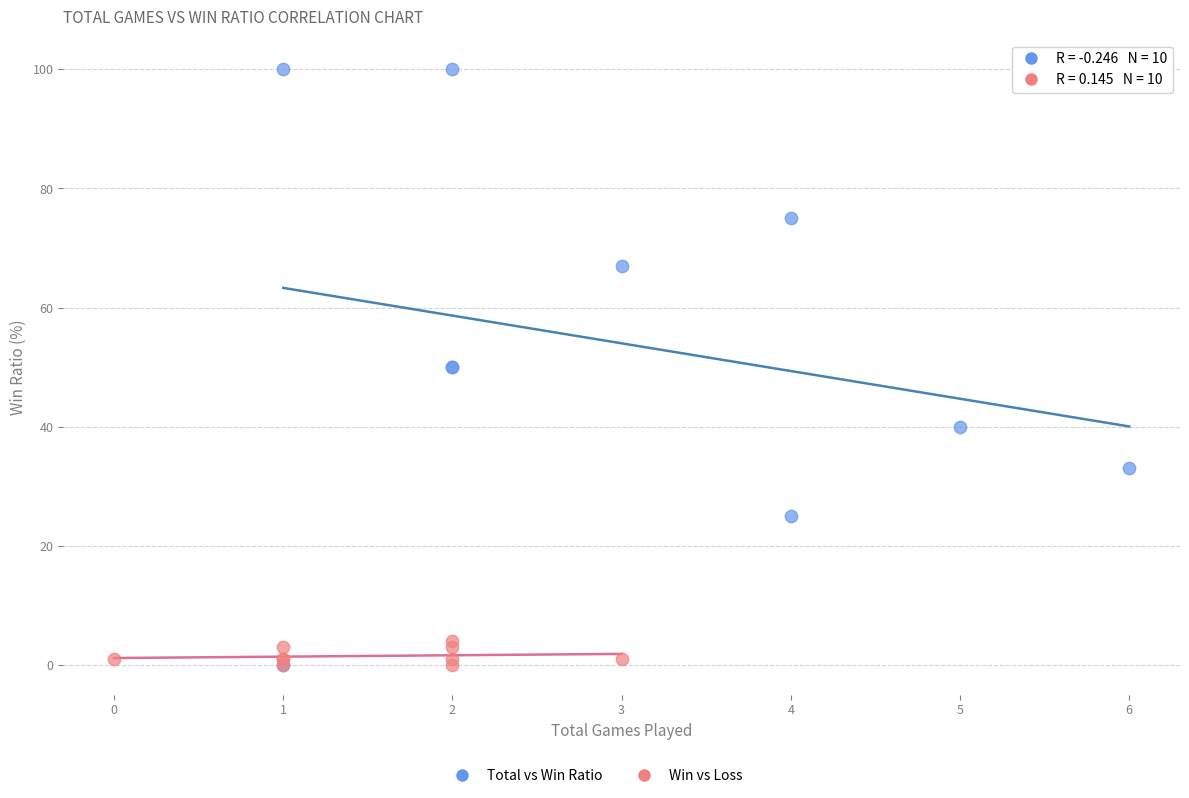

Which series has the largest Y range (max minus min)?

Total vs Win Ratio